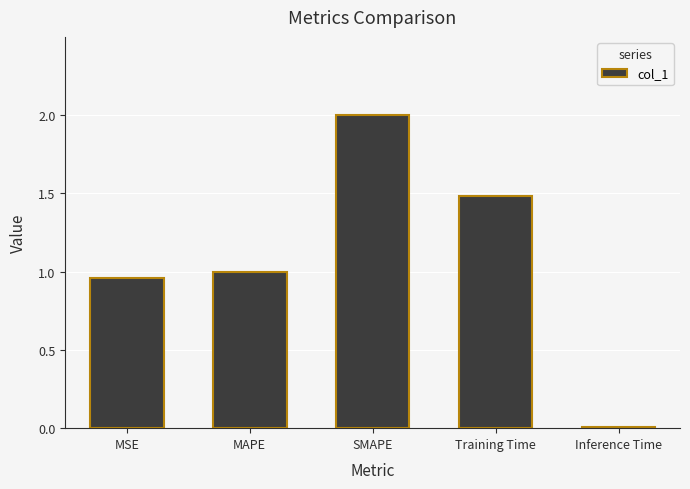

What is the greatest value displayed?

2.0